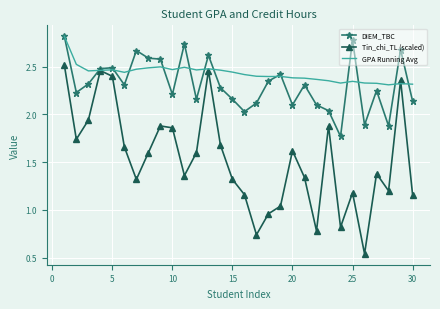

What is the greatest value displayed?

2.8